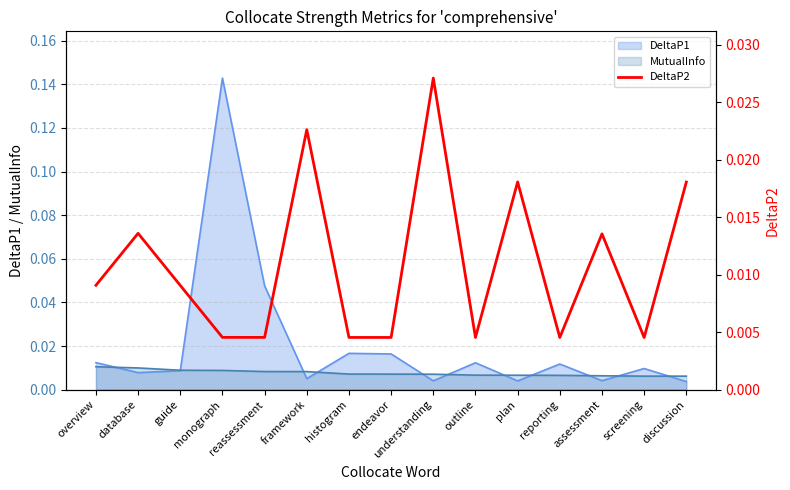

What is the label of the 9th point from the right?

histogram